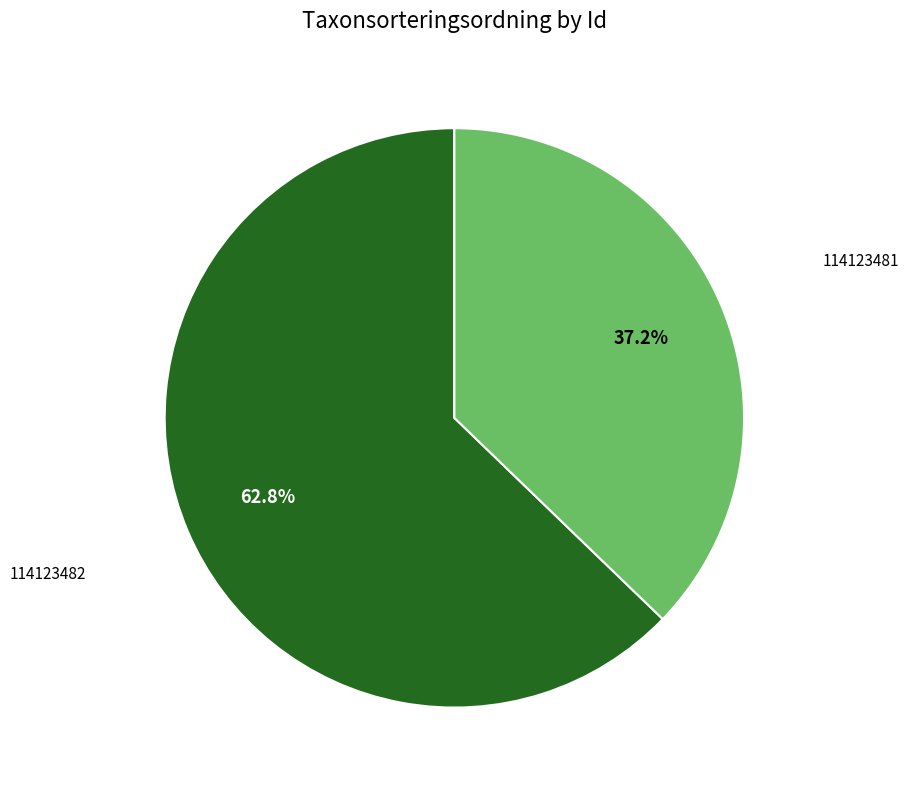

To the nearest percent, what portion does 114123481 represent?

37%